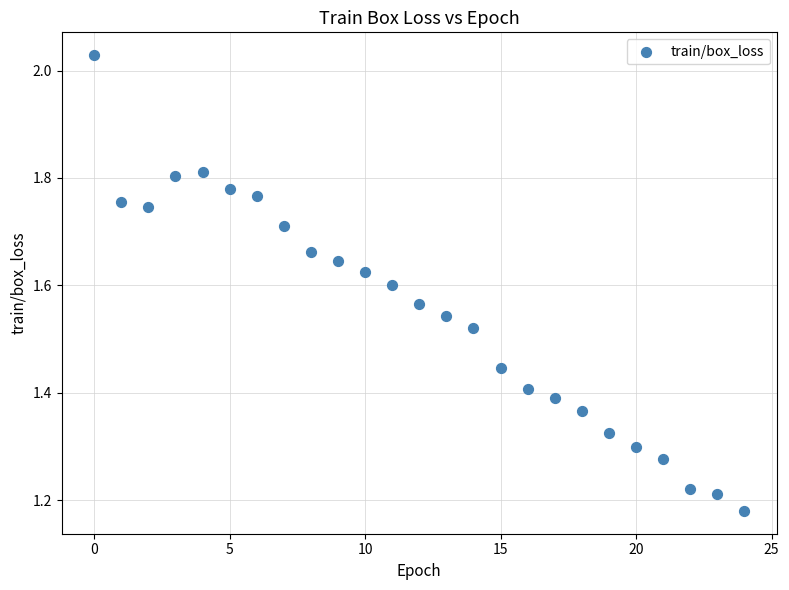

What is the range of Y values (max minus min)?

0.8